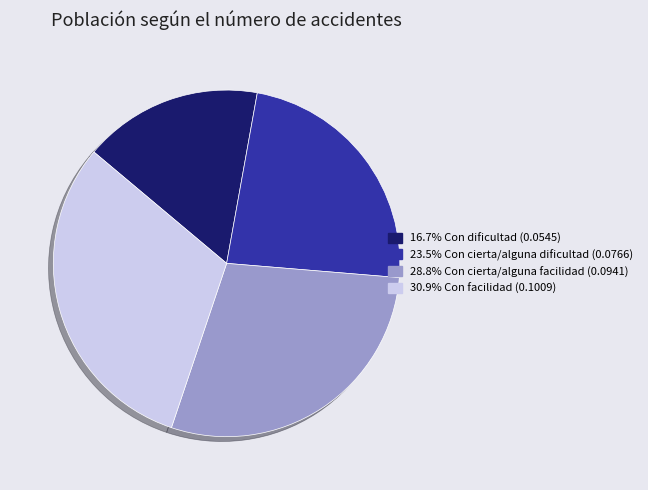

Is there a majority slice in this chart?

No